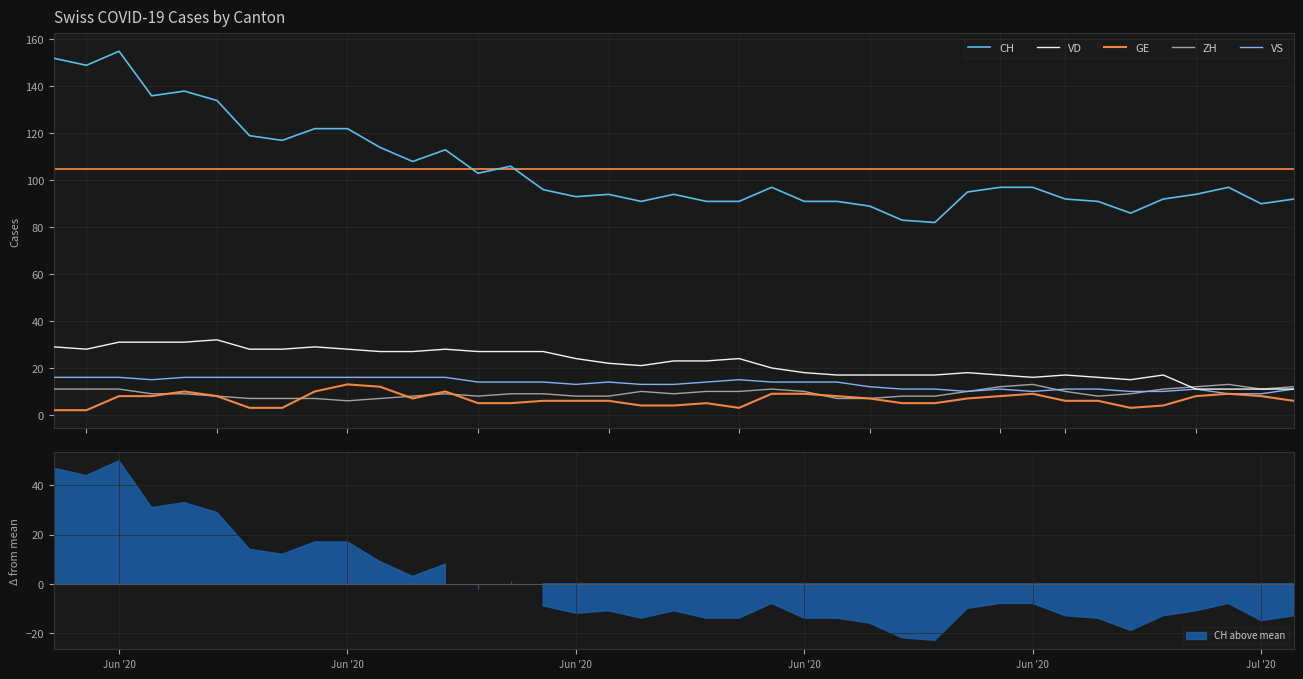

True or false: ZH and CH cross at least once.

False